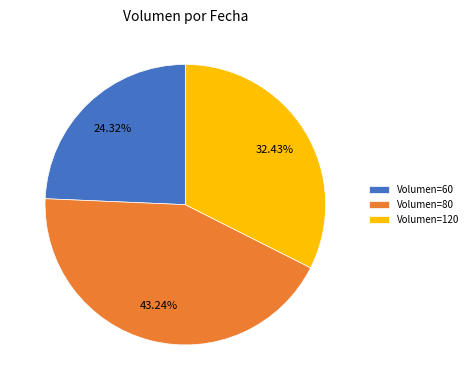

Rank the categories by value from lowest to highest.

Volumen=60, Volumen=120, Volumen=80